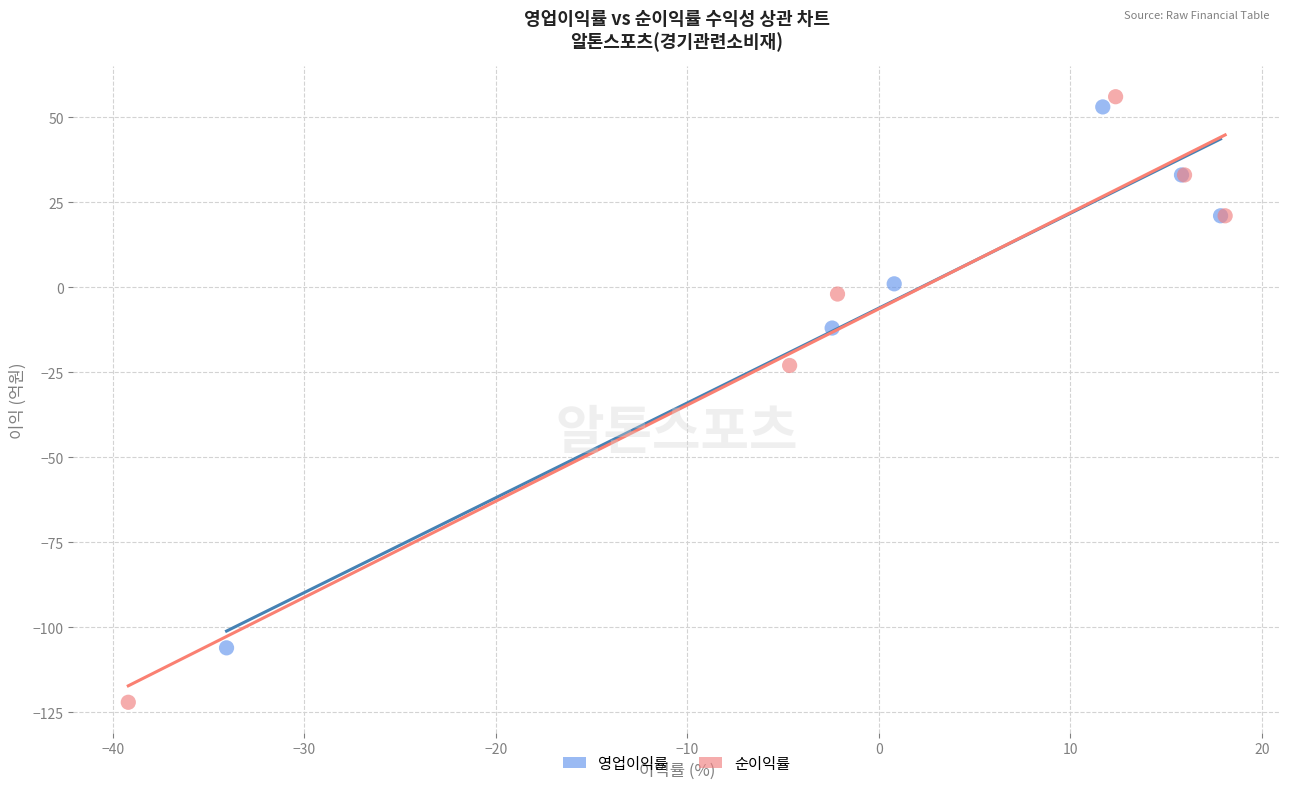

What are all the series names shown in the legend?

영업이익률, 순이익률